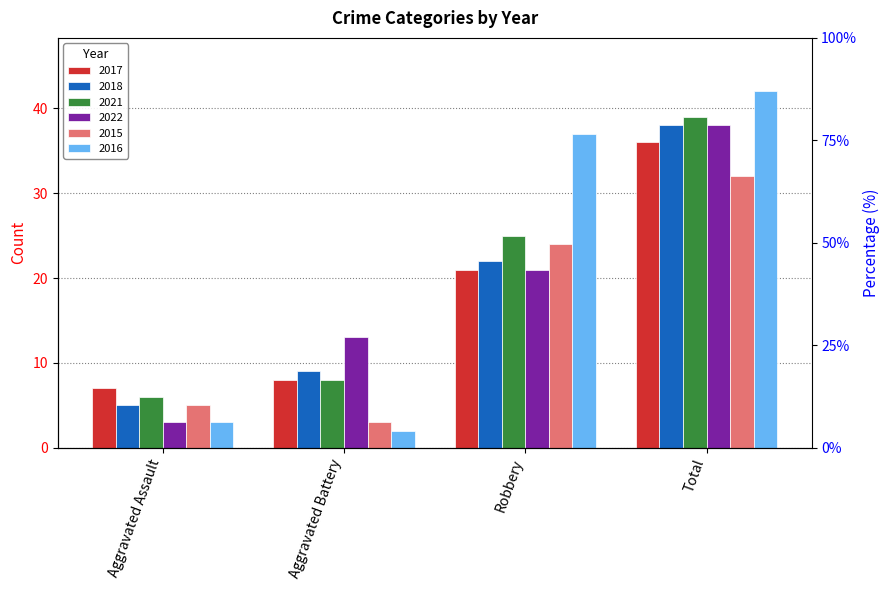

What is the difference between the 2015 values at Total and Aggravated Battery?

29